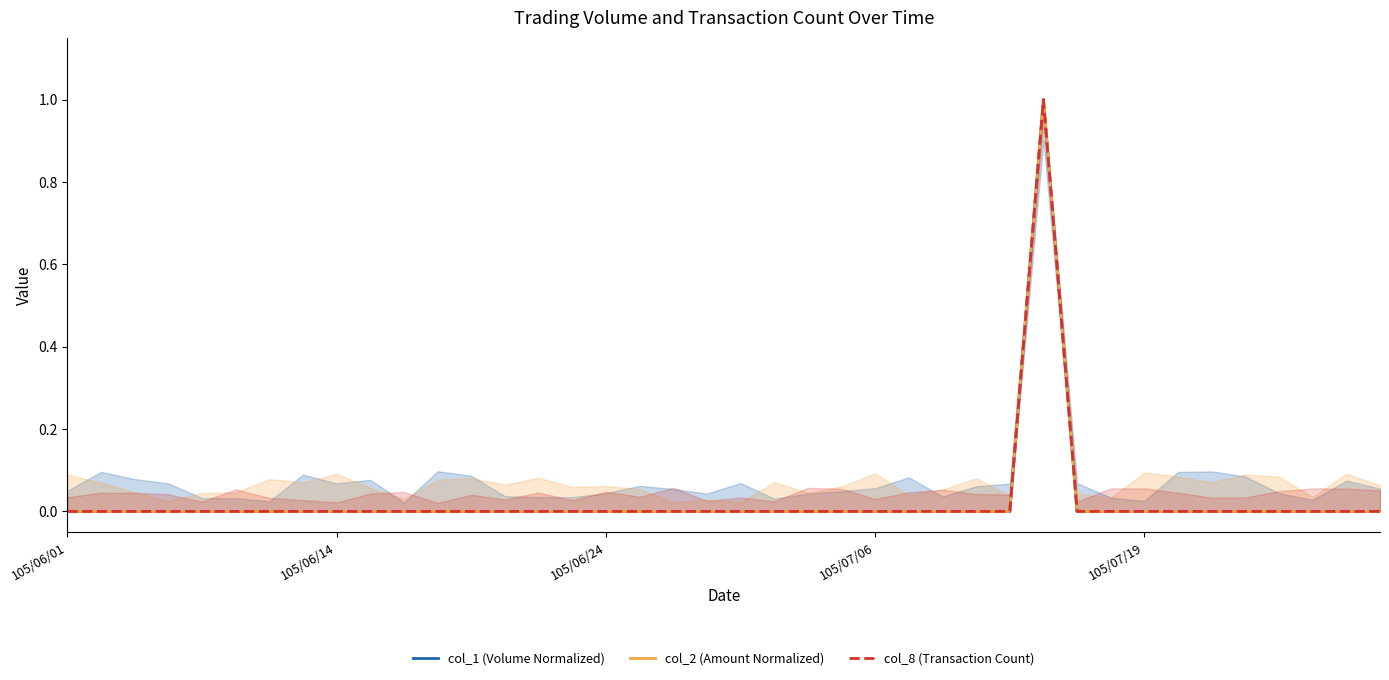

True or false: col_8 (Transaction Count) has a value of 1 at 30.

False